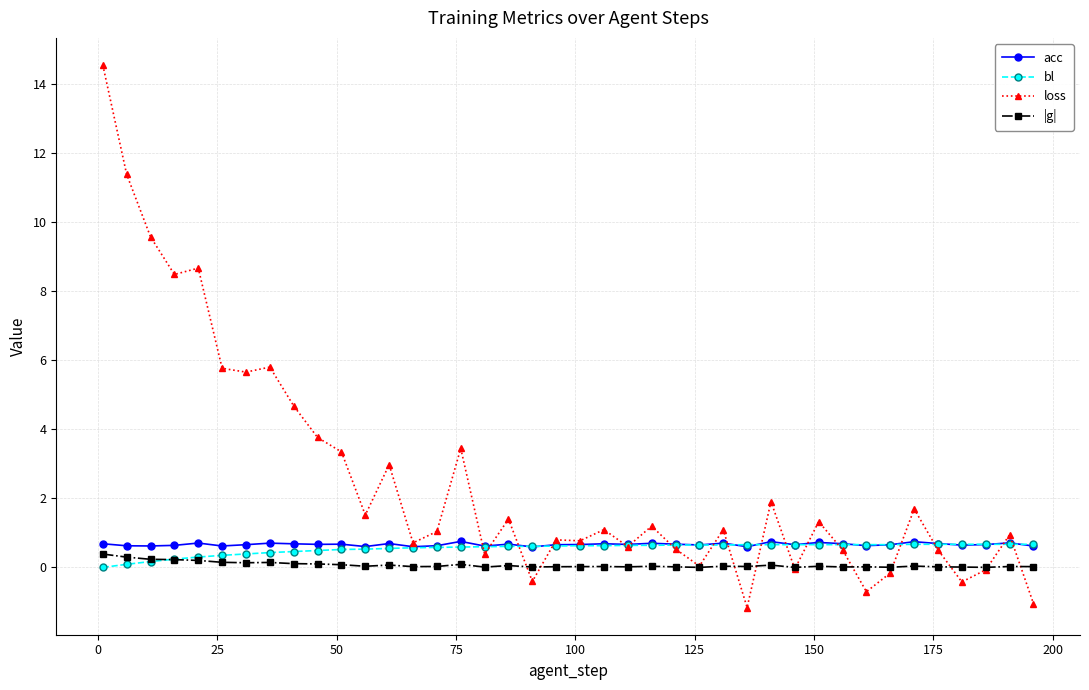

What is the maximum value for bl?

0.7